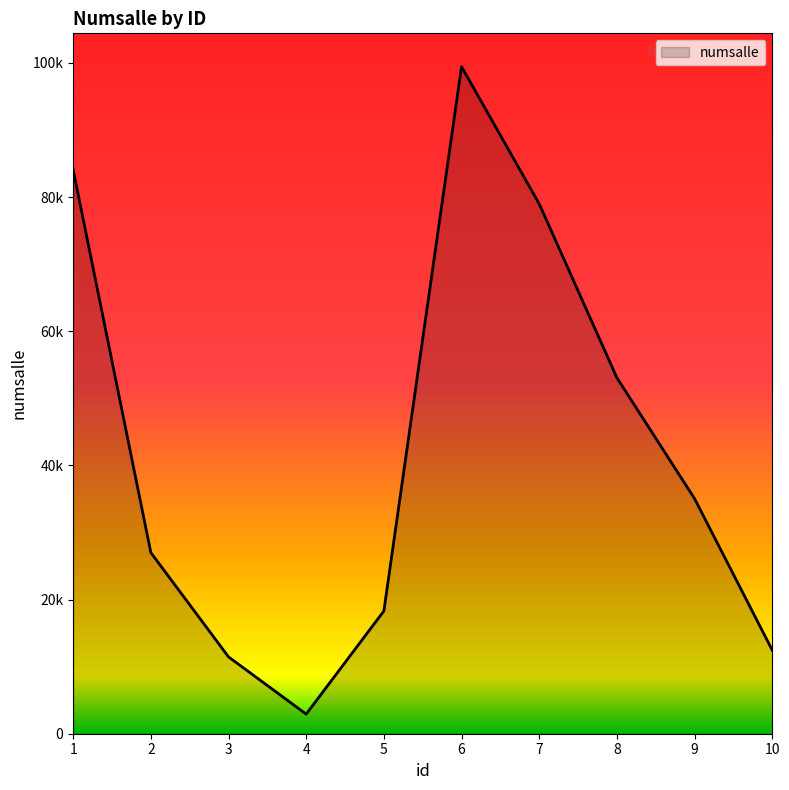

What is the smallest value displayed?

2921